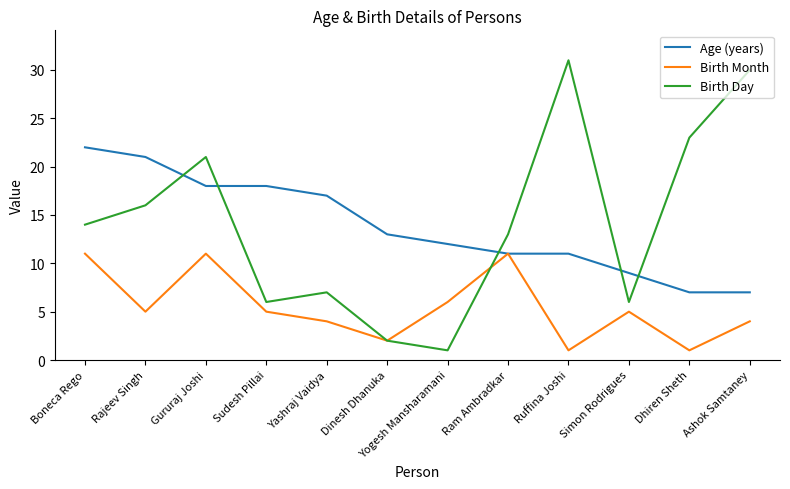

Where does the Age (years) series first go above 13?

Boneca Rego